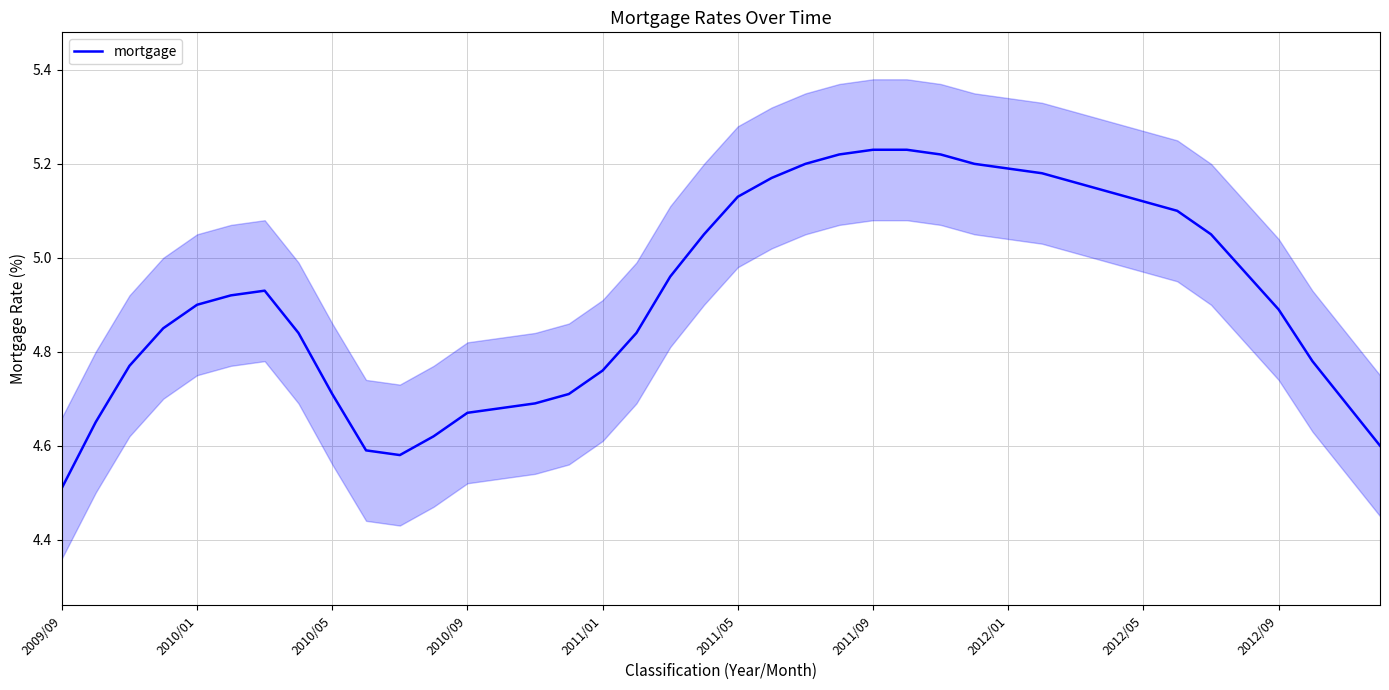

What is the average value?

4.9